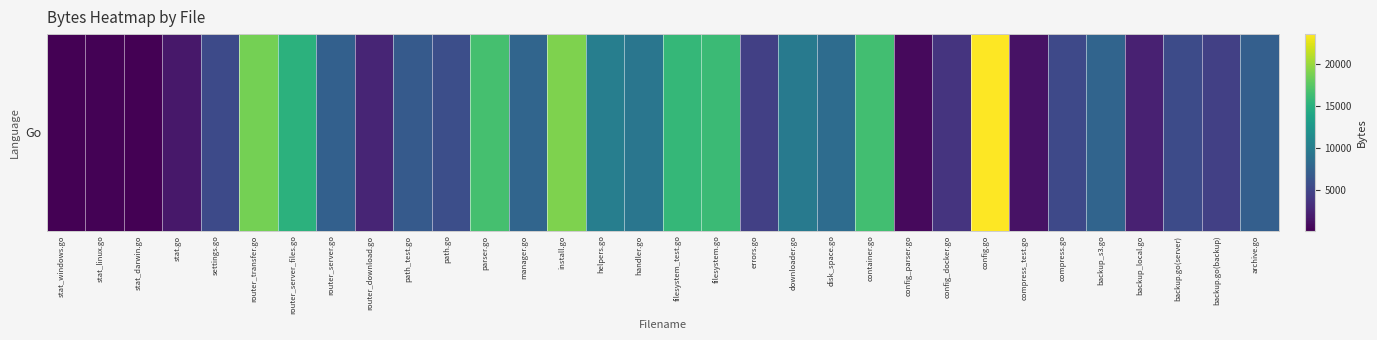

The value at stat.go is 2867. True or false?

False